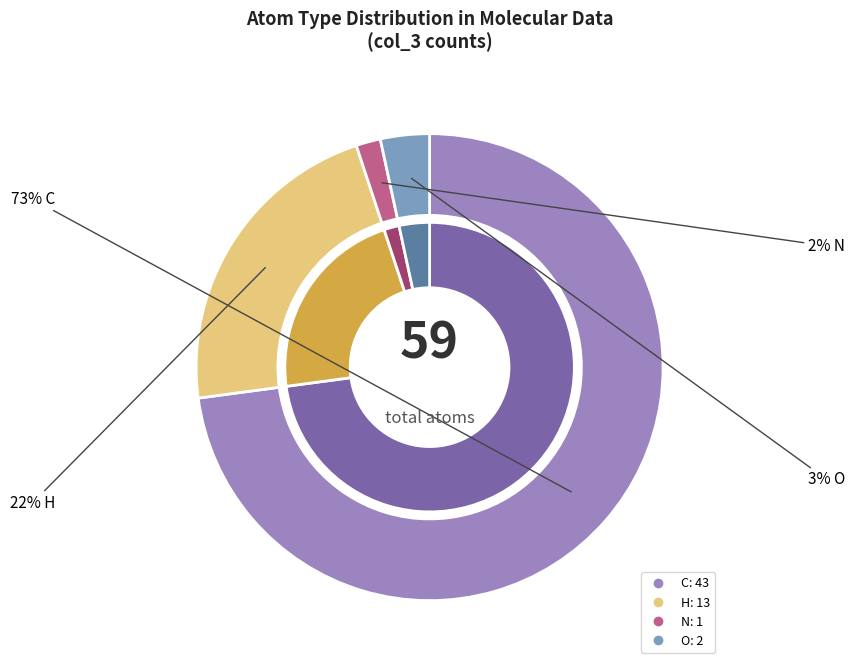

The H slice represents 22% of the pie. True or false?

True